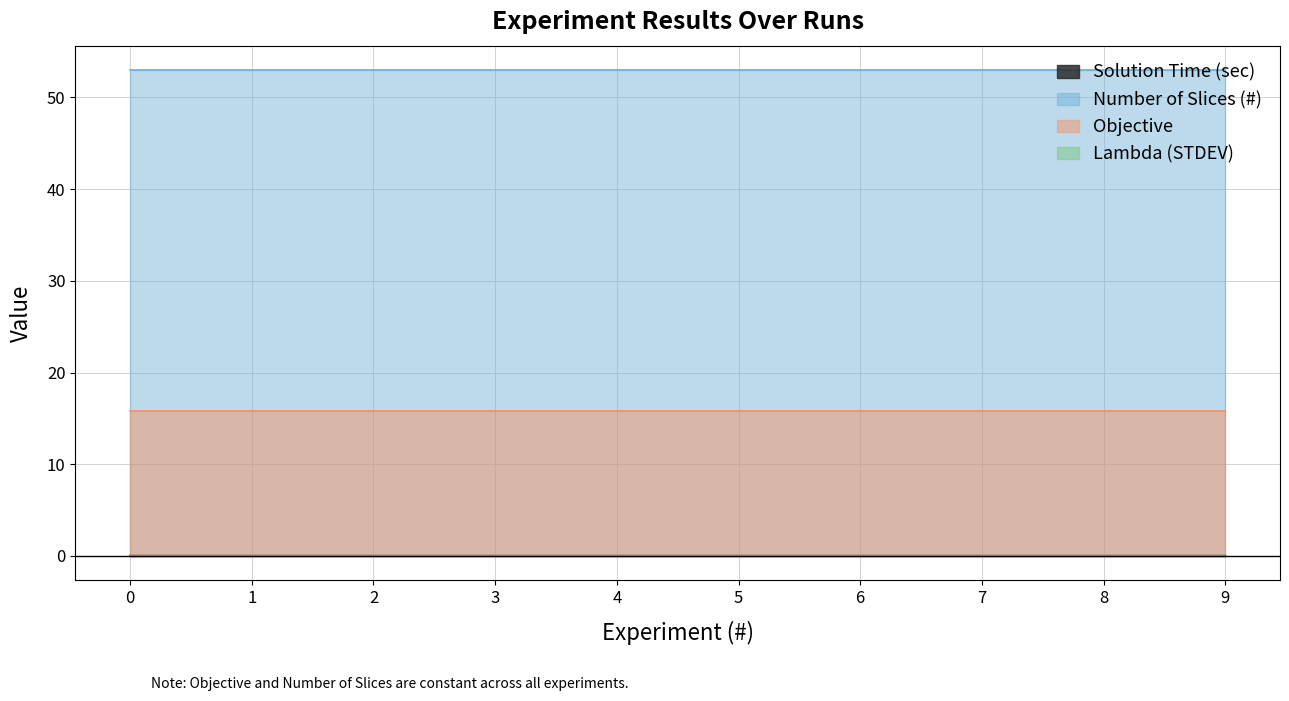

True or false: Solution Time (sec) has a value of 0.0 at 5.

True